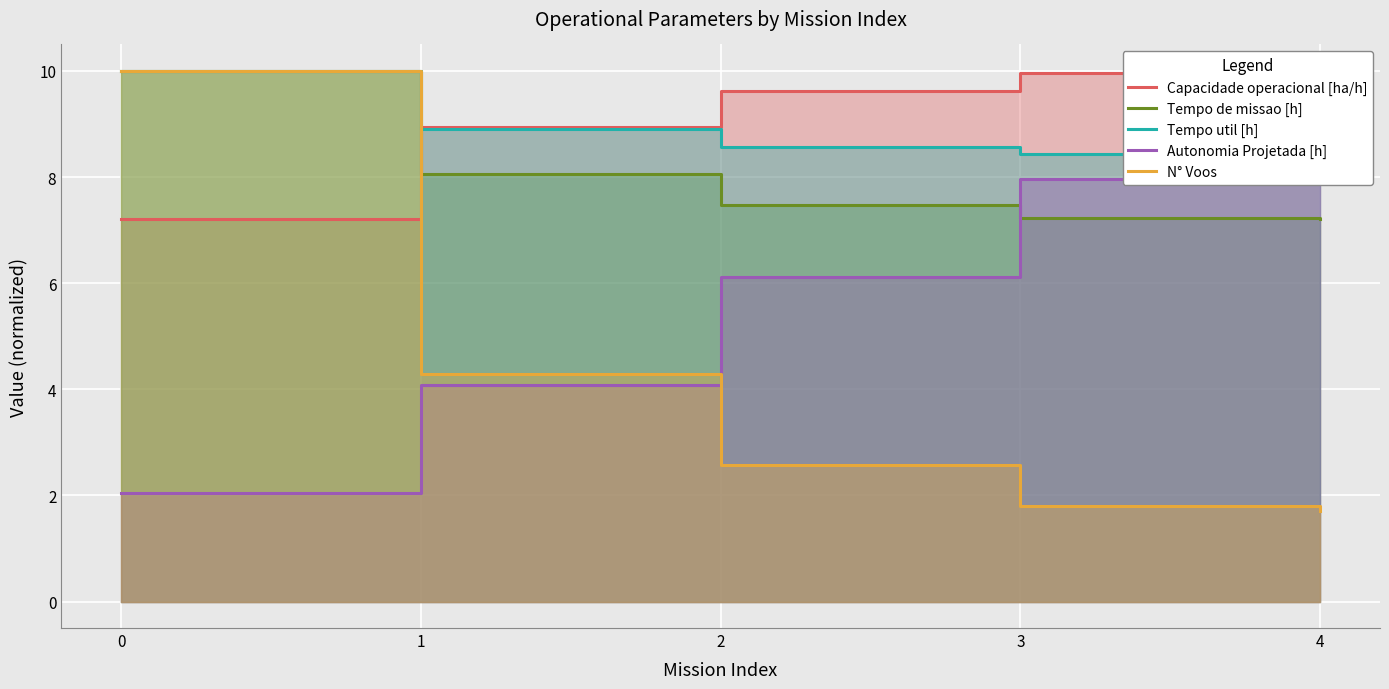

Which series changed the most between 0 and 1?

N° Voos